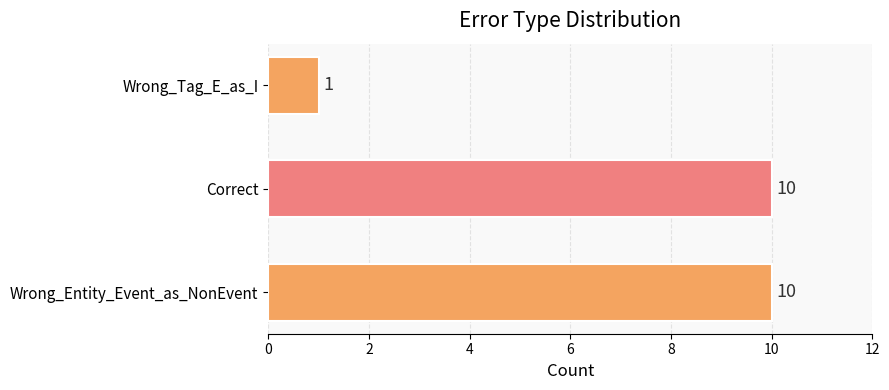

What is the greatest value displayed?

10